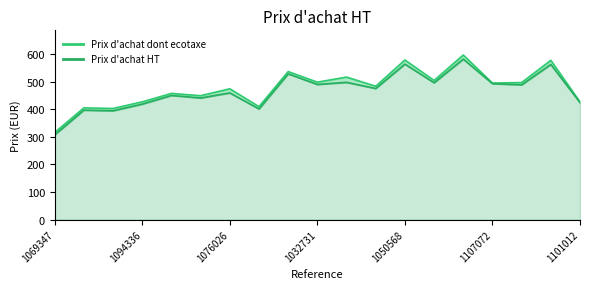

Is the value of Prix d'achat HT at 1050568 greater than the value of Prix d'achat dont ecotaxe at 1096011?

Yes